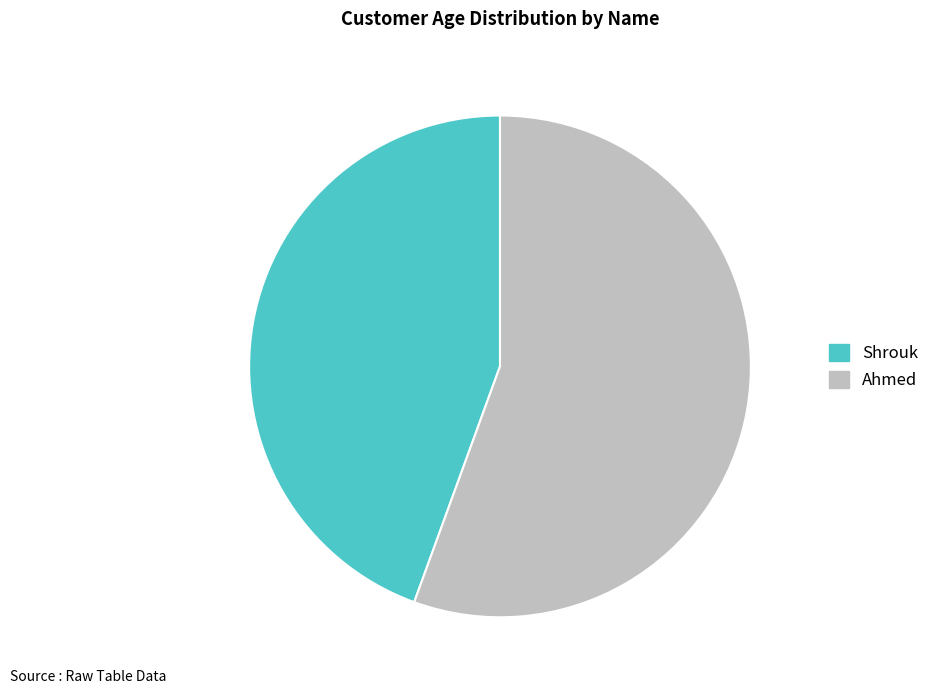

How many slices are in this pie chart?

2